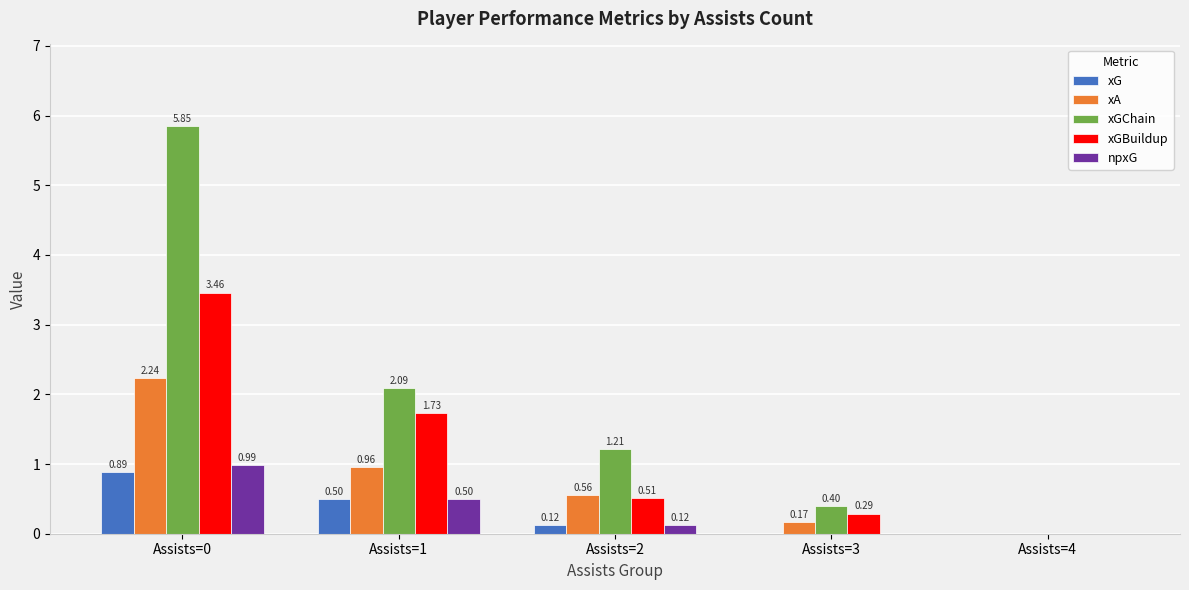

Which series has the largest total across all categories?

xGChain